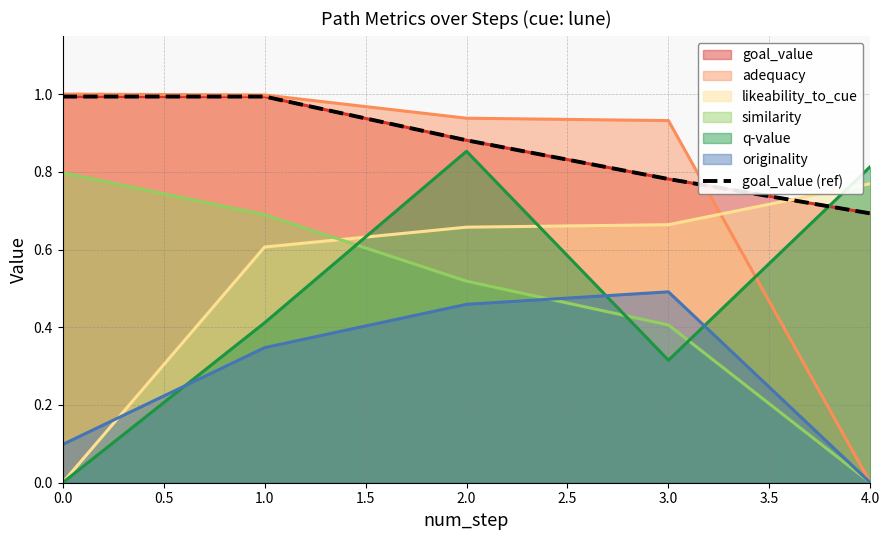

The value at 1.0 is 1.0. True or false?

True